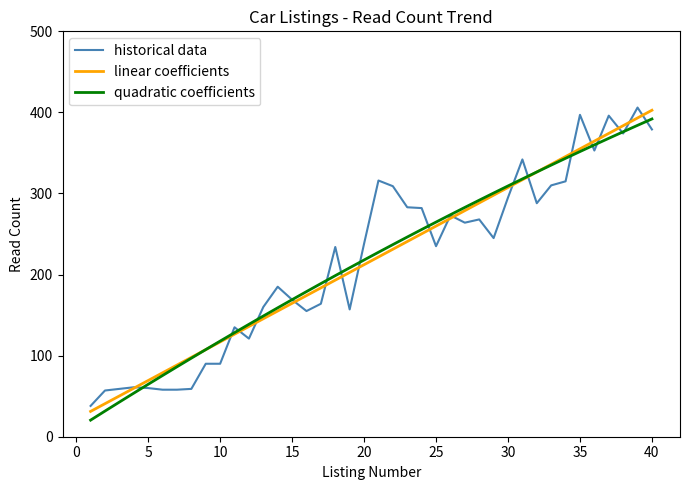

What is the minimum value for linear coefficients?

31.2